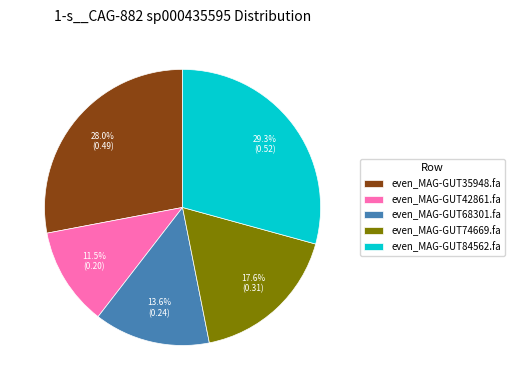

Which has a higher value, even_MAG-GUT84562.fa or even_MAG-GUT68301.fa?

even_MAG-GUT84562.fa